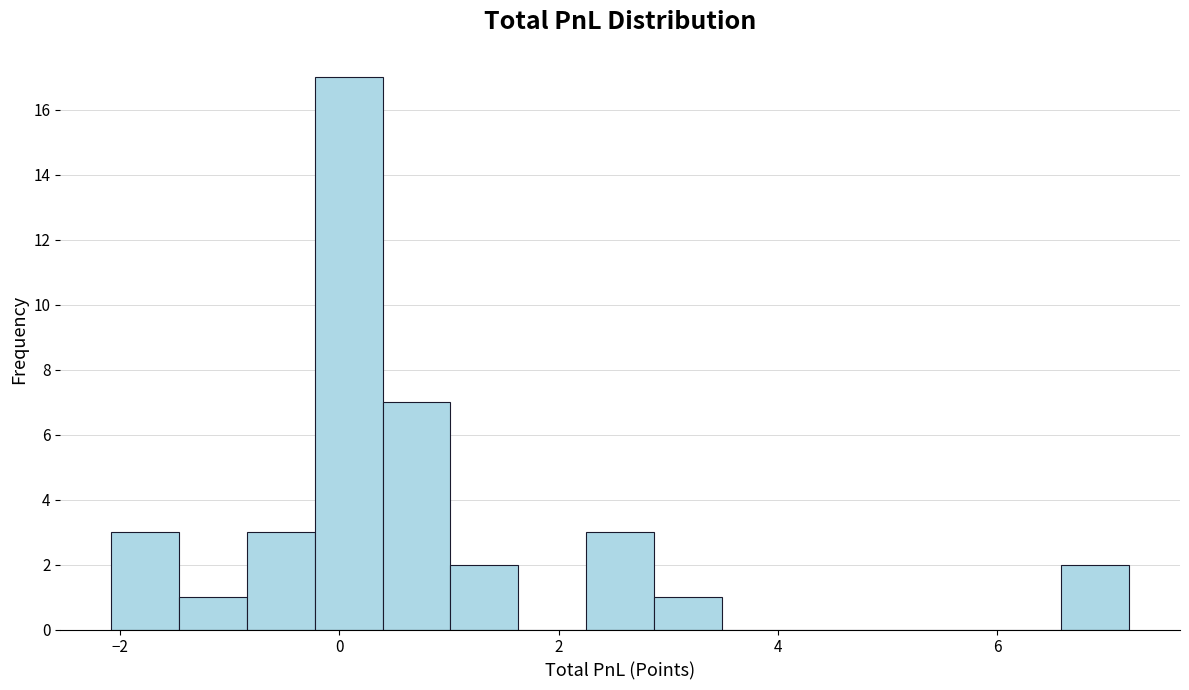

Around what value on the x-axis is the tallest bar? Give the approximate position of its centre, as read against the axis.

0.0